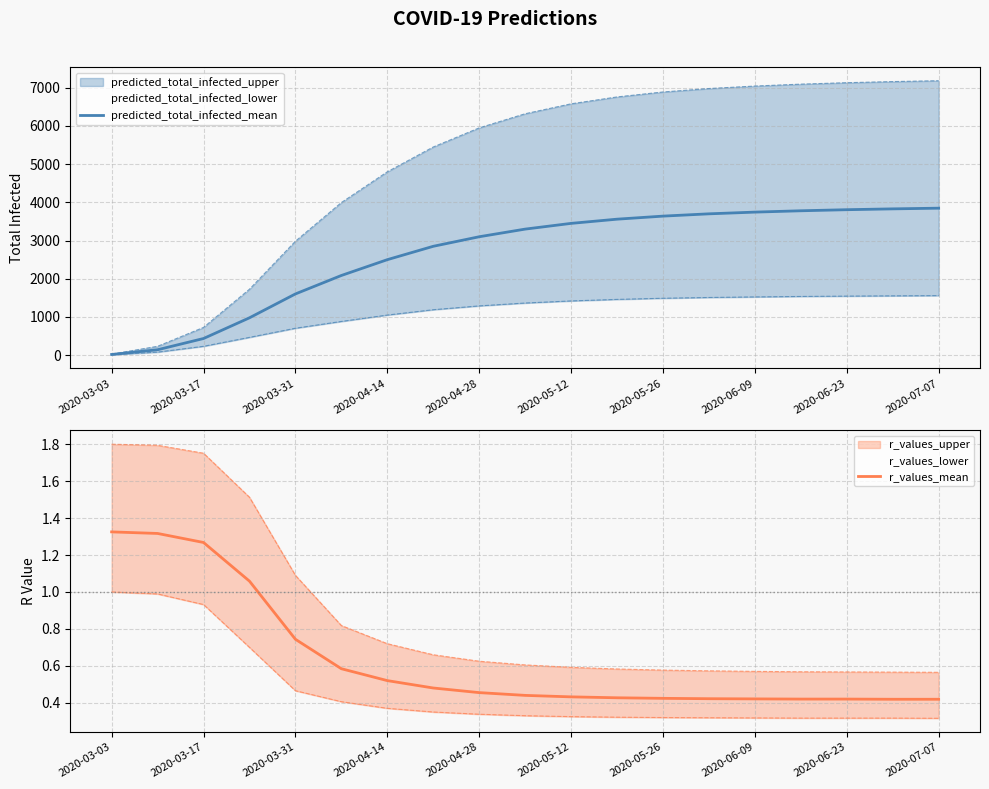

What is the maximum value for predicted_total_infected_mean?

3848